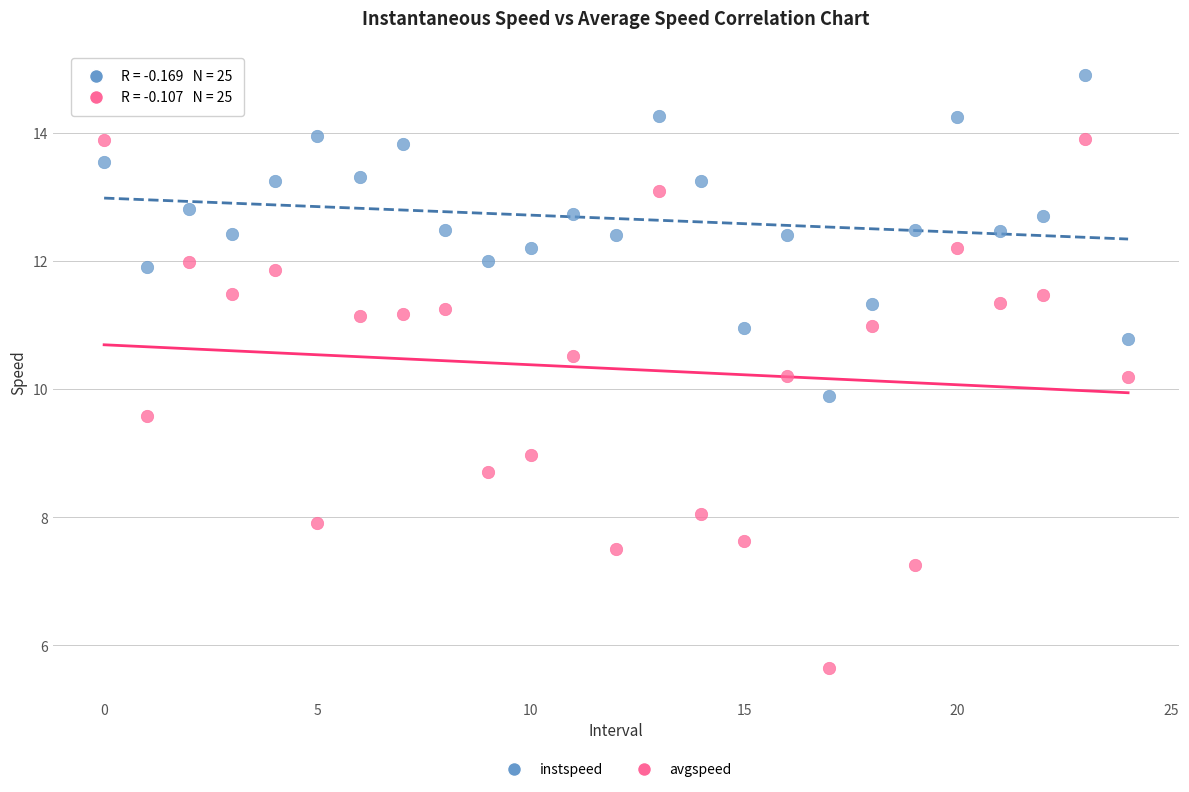

Which series reaches the maximum Y coordinate?

instspeed